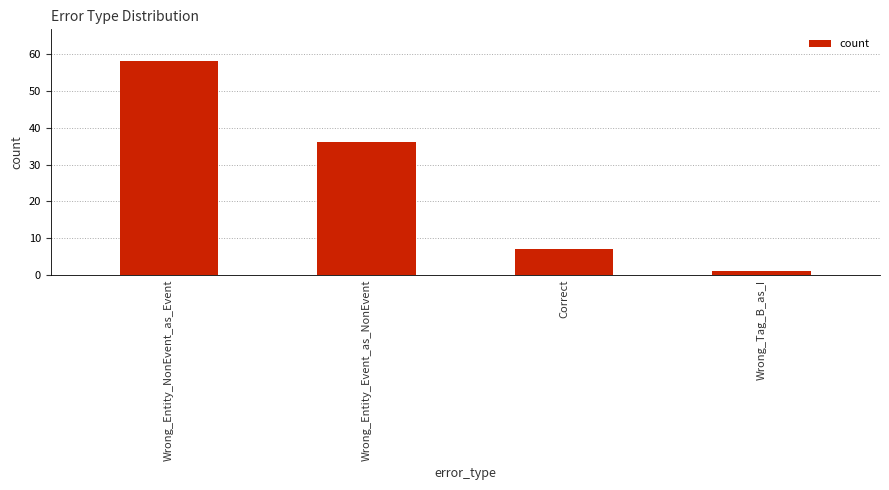

Reading left to right, list all the values displayed in this chart.

58	36	7	1